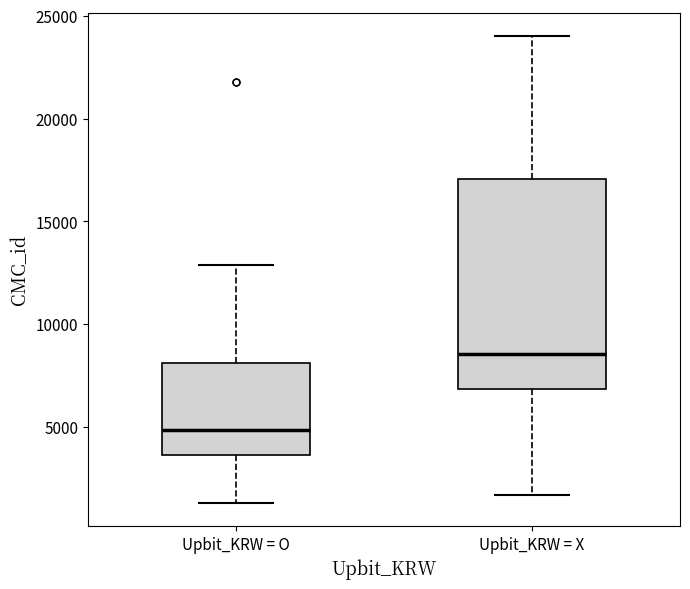

Where is the lower edge of the box for Upbit_KRW = X on the y-axis? The values are not printed on the chart, so give them approximately, as read against the axis.

7000